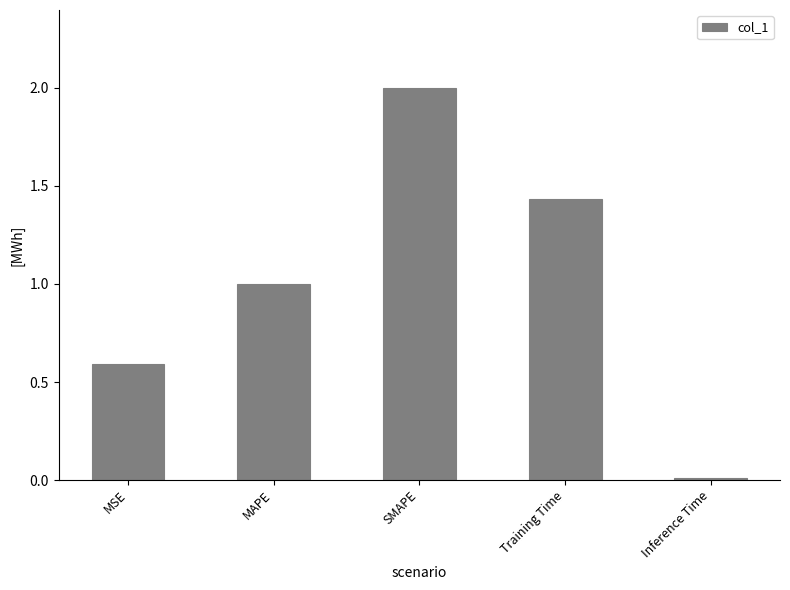

What is the label of the 3rd bar from the left?

SMAPE